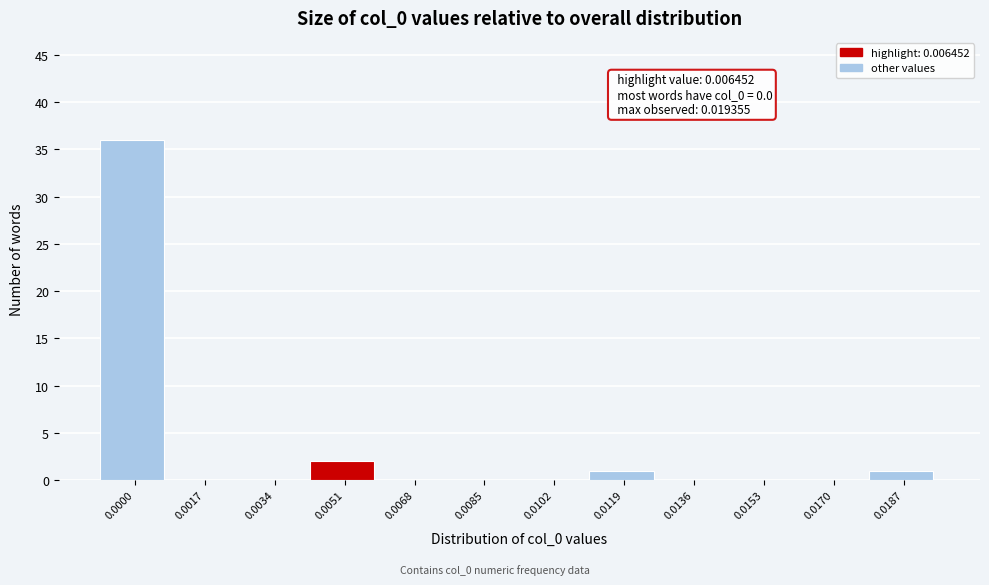

Reading left to right, transcribe all the data shown in this chart.

0.0000=36	0.0017=0	0.0034=0	0.0051=2	0.0068=0	0.0085=0	0.0102=0	0.0119=1	0.0136=0	0.0153=0	0.0170=0	0.0187=1